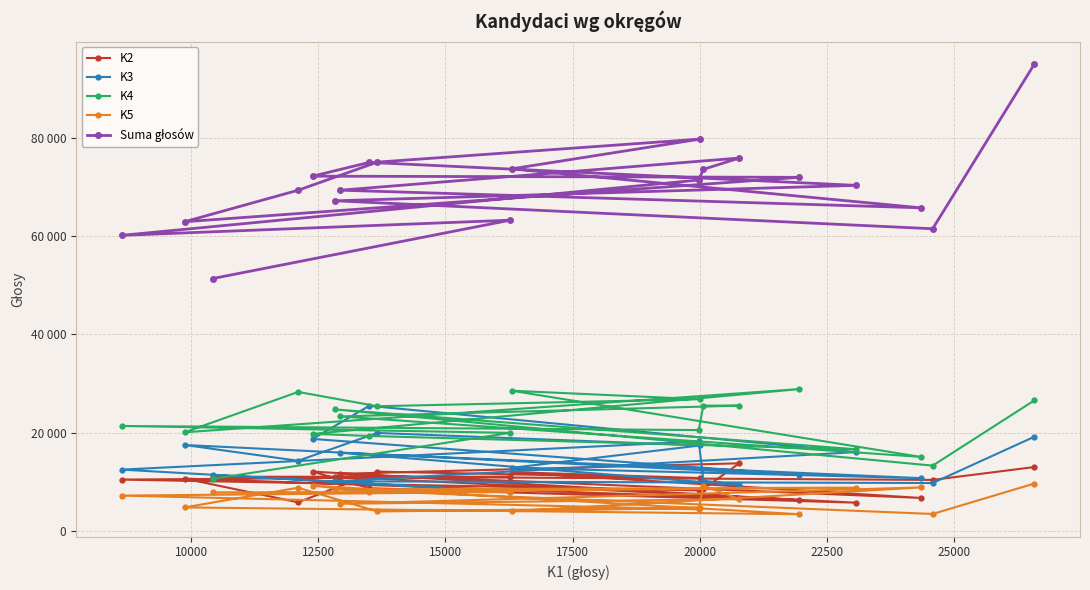

What is the average value of the K3 series?

14454